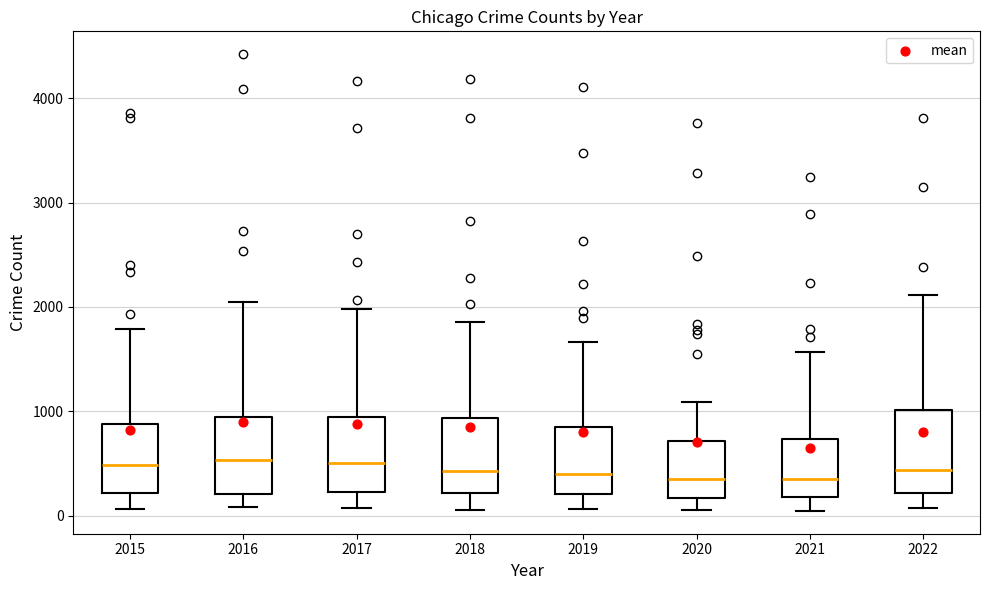

Where is the upper edge of the box at x = 2019 on the y-axis? The values are not printed on the chart, so give them approximately, as read against the axis.

800